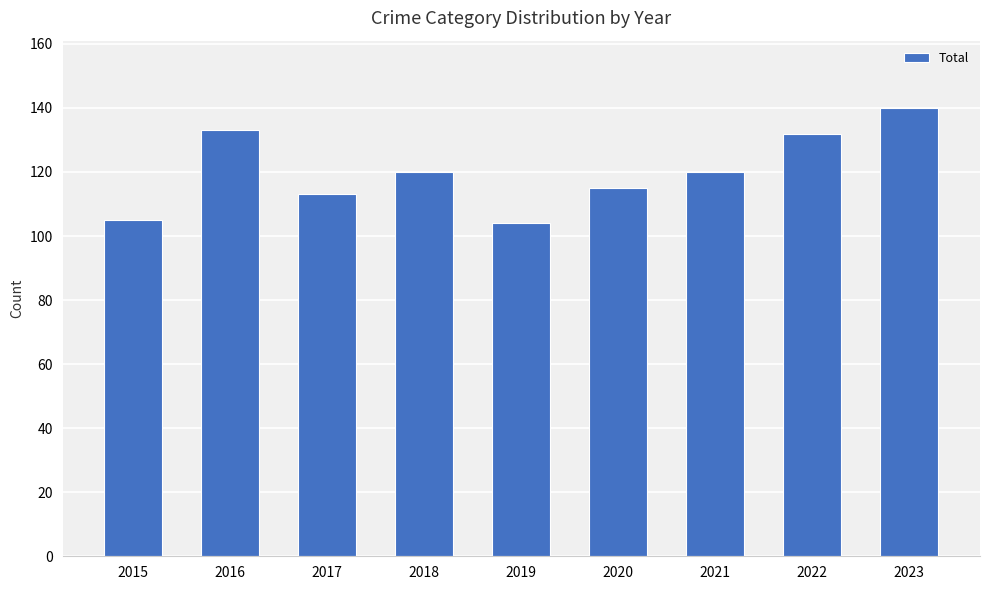

How many bars are there in total?

9